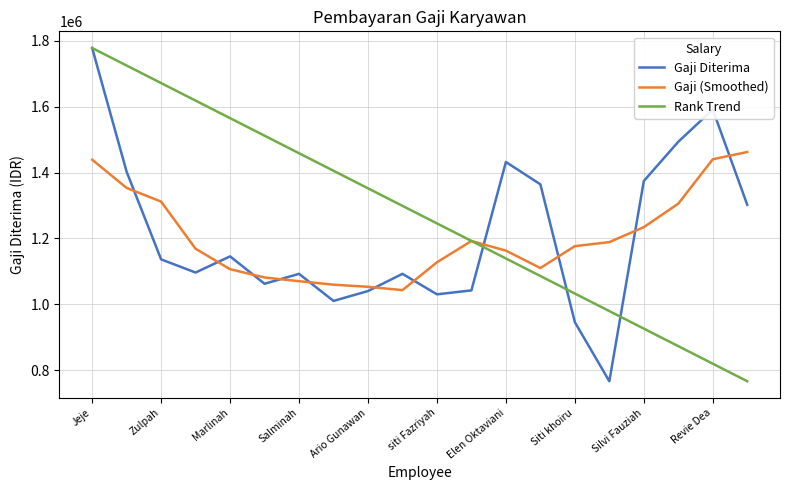

Which series has the largest total across all categories?

Rank Trend